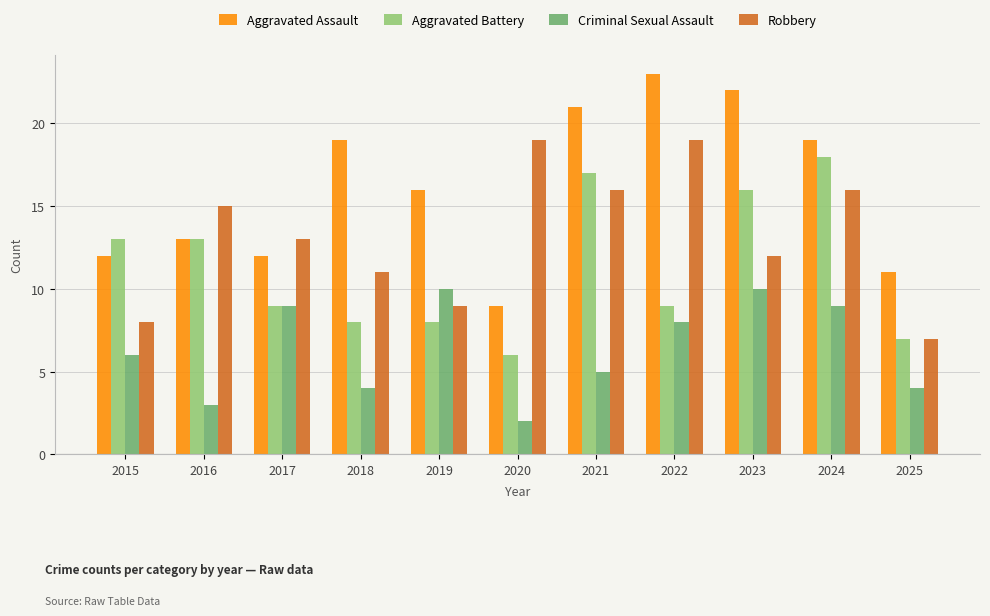

Count the number of categories in the chart.

11